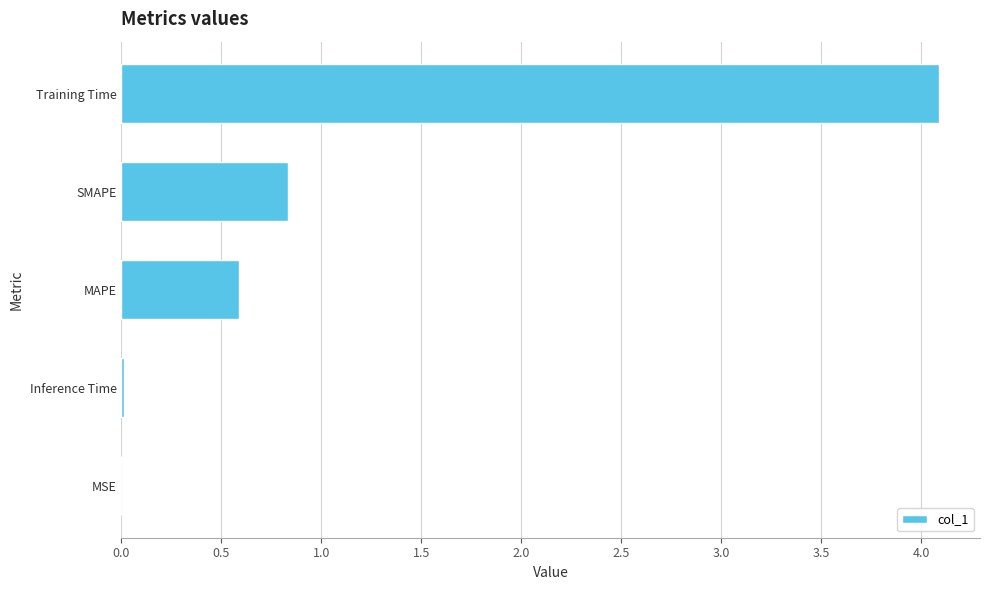

Which has a higher value, Training Time or MSE?

Training Time